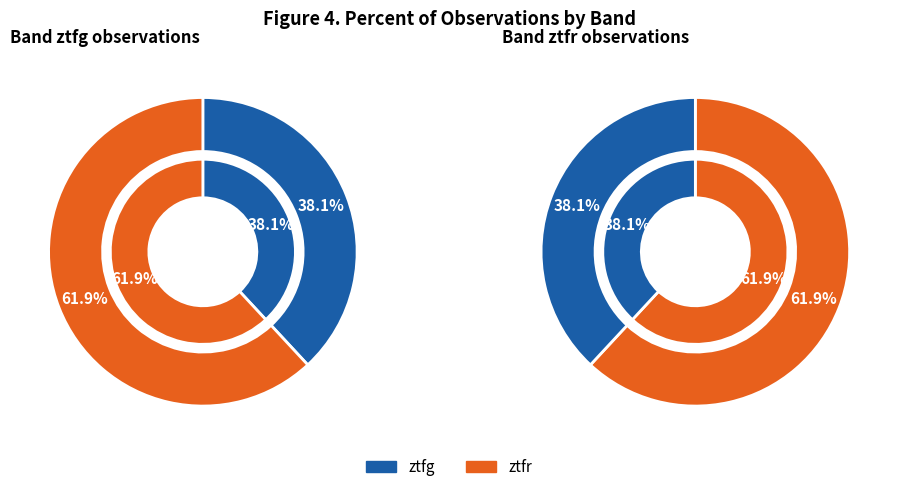

Which slice is the largest?

ztfr